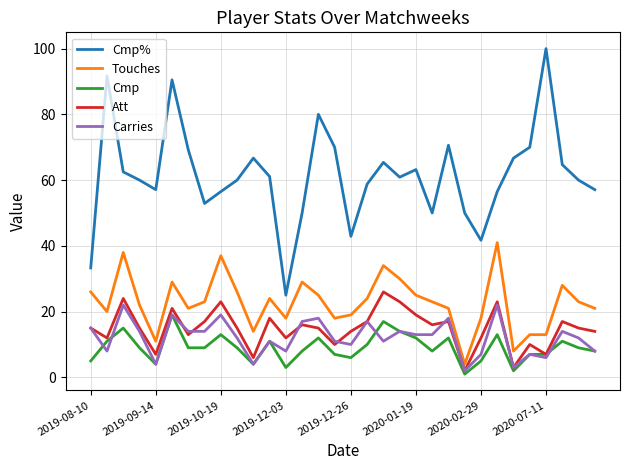

What is the greatest value displayed?

100.0